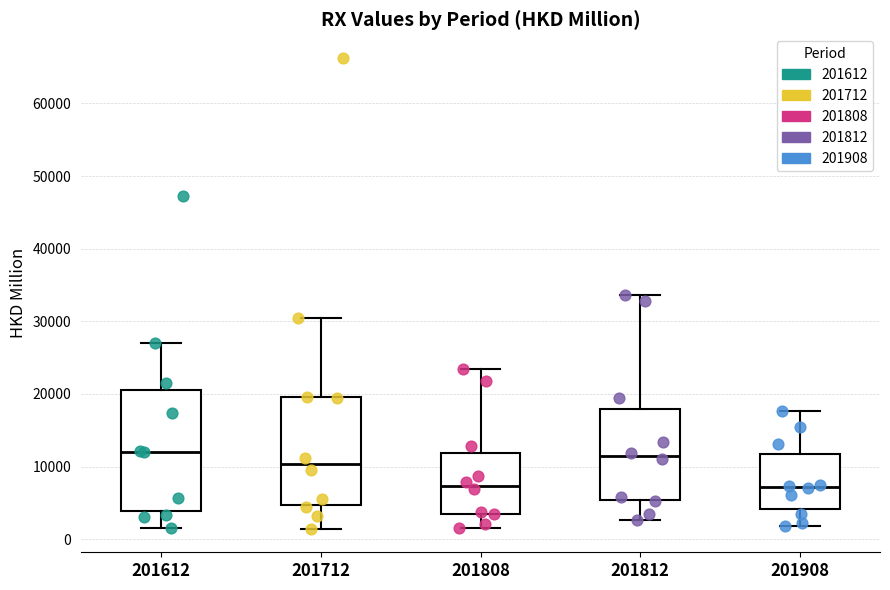

Where is the lower edge of the box at x = 201612 on the y-axis? The values are not printed on the chart, so give them approximately, as read against the axis.

4000